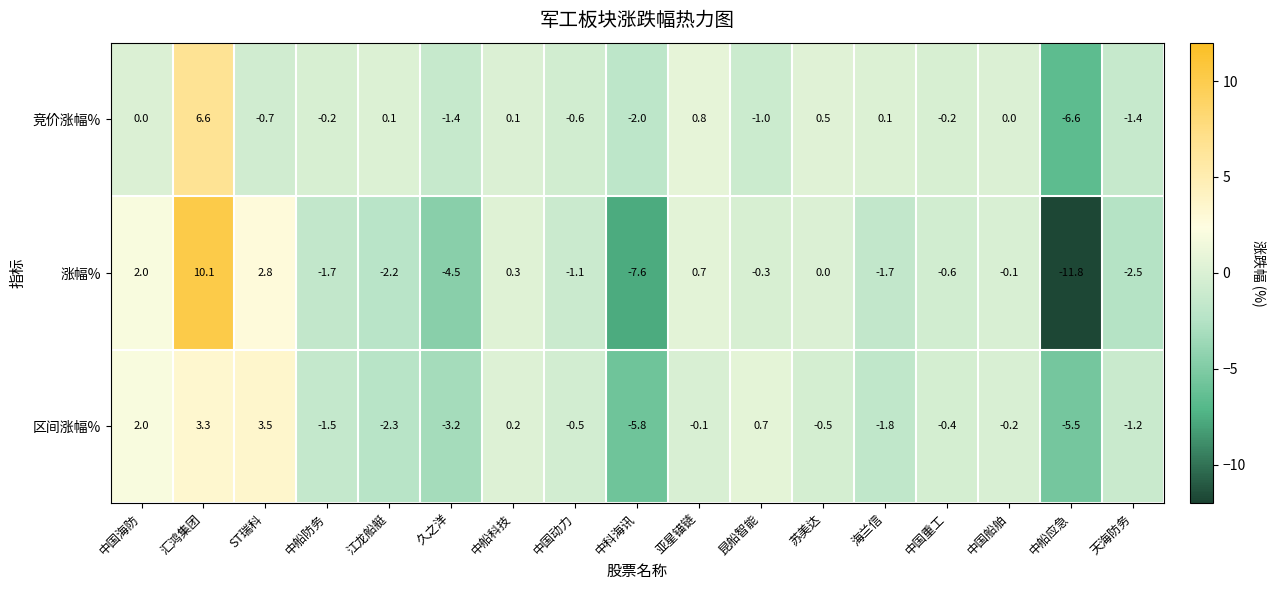

The 区间涨幅% series shows -5.8 at 中科海讯. True or false?

True